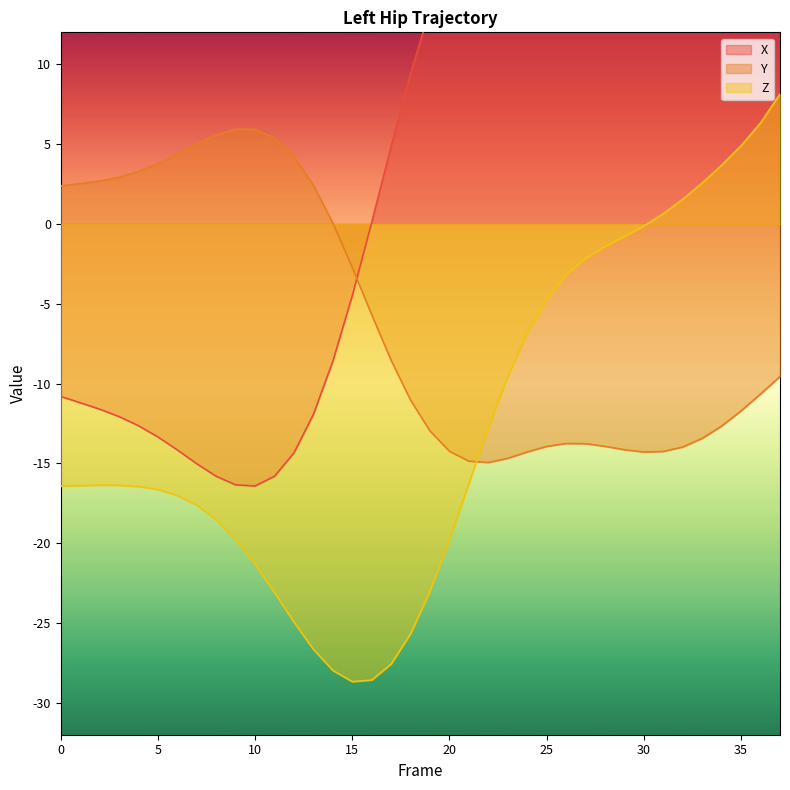

True or false: Y has more than 2 interior local peaks.

False